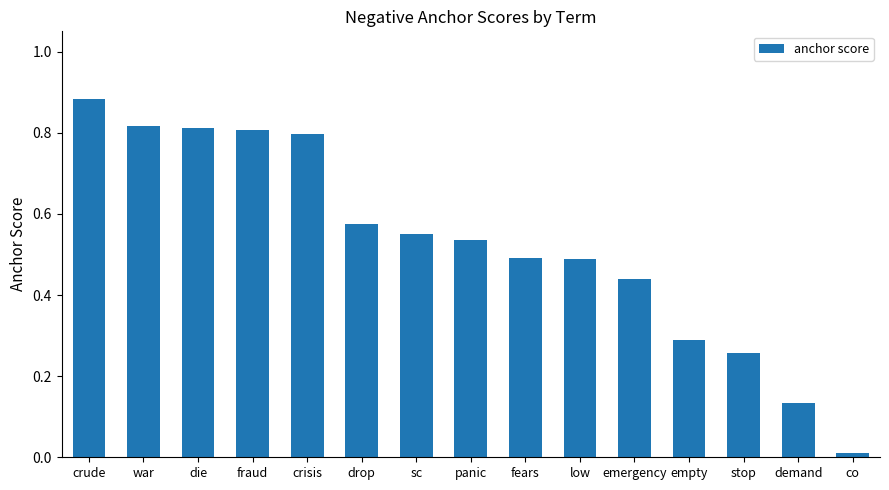

At which category does the chart reach its minimum across all series?

co